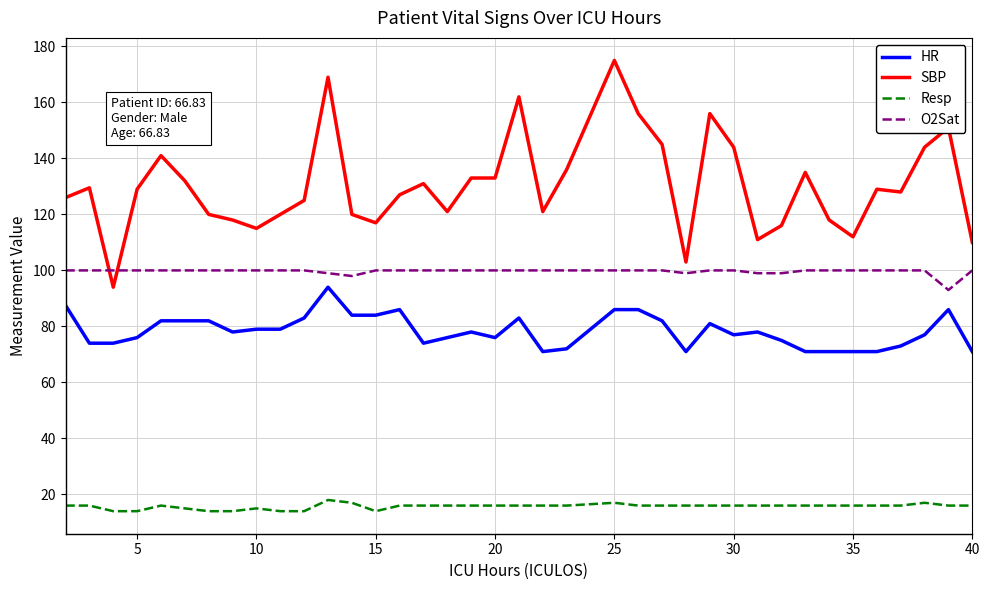

What is the smallest value displayed?

14.0